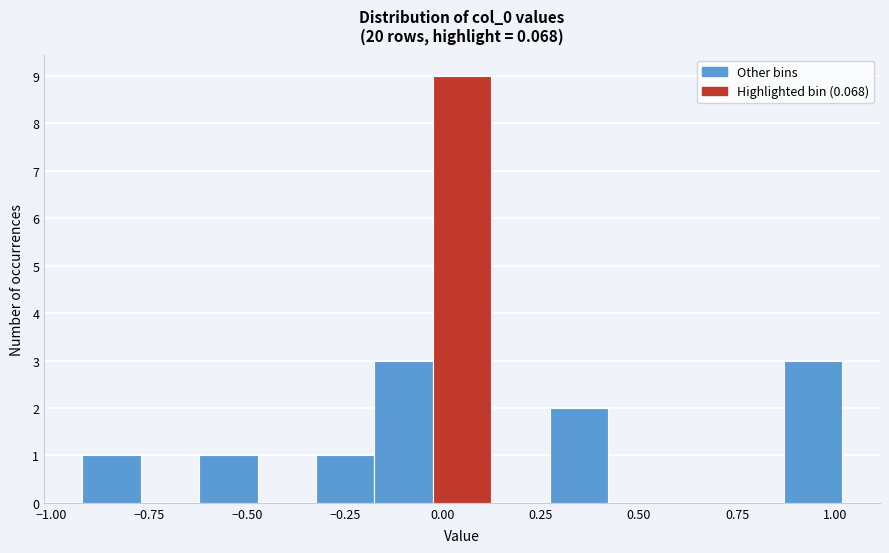

Around what value on the x-axis is the tallest bar? Give the approximate position of its centre, as read against the axis.

0.05